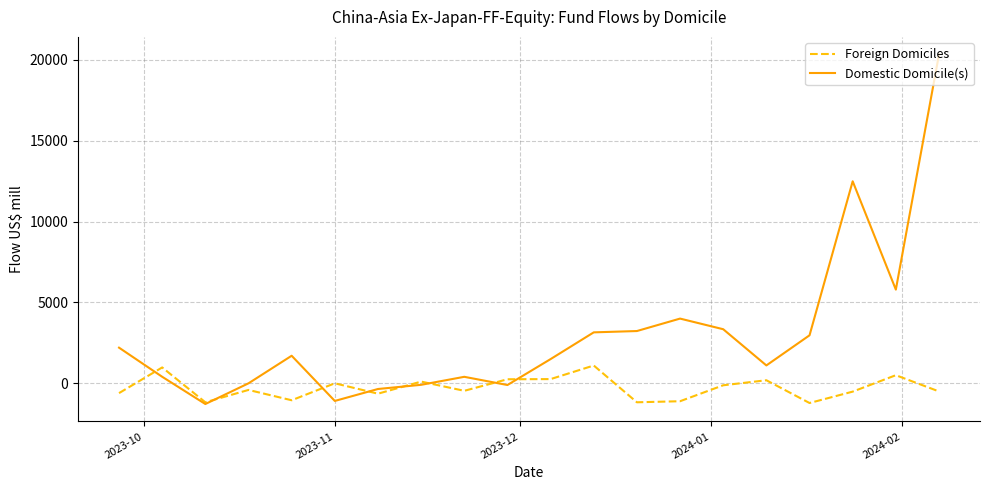

List the series in order of their peak value, highest first.

Domestic Domicile(s), Foreign Domiciles